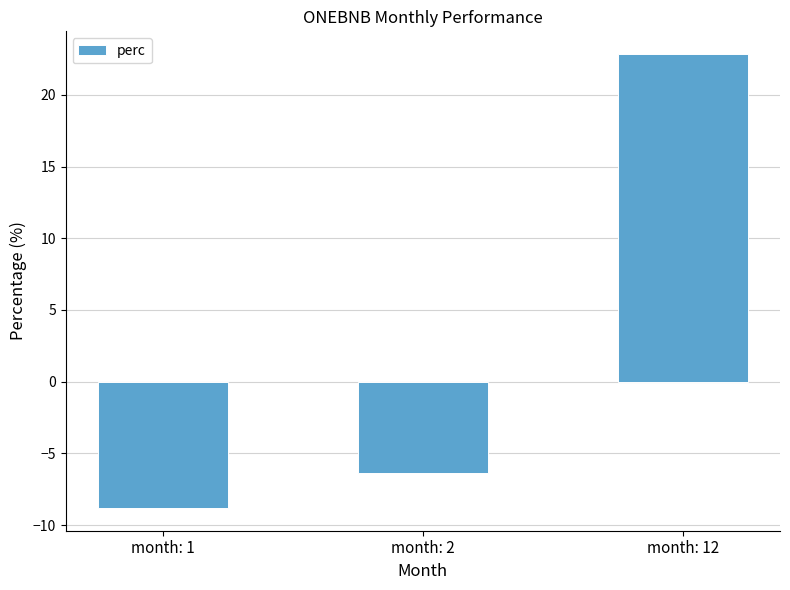

What is the change in value from month: 2 to month: 12?

+29.2